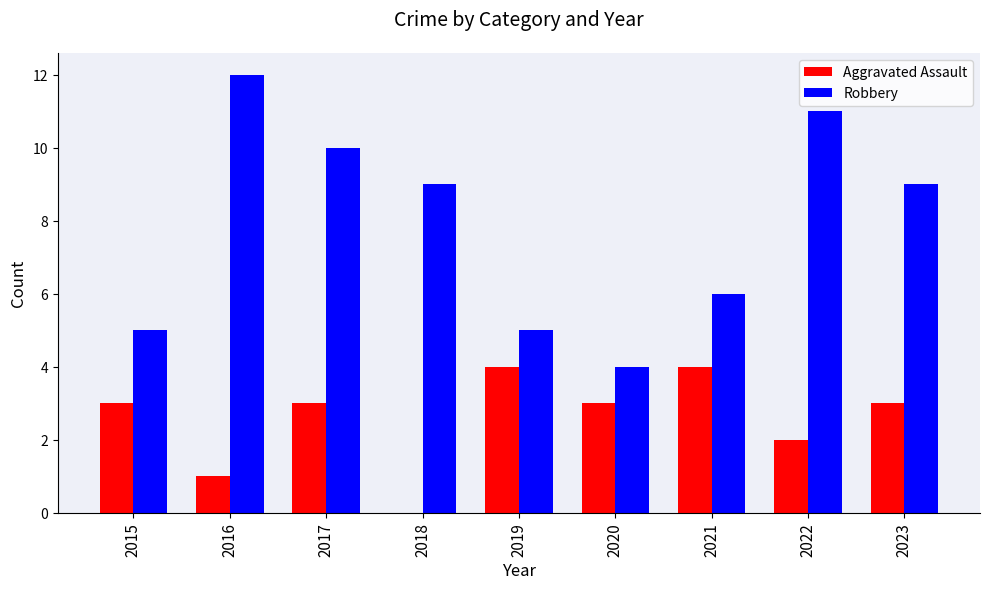

What is the spread (max minus min) of values at 2022?

9